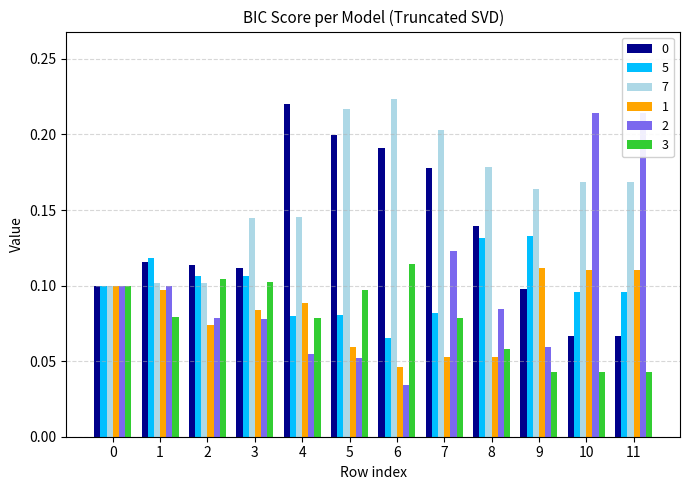

The value of 1 at 3 is 0.1. True or false?

False